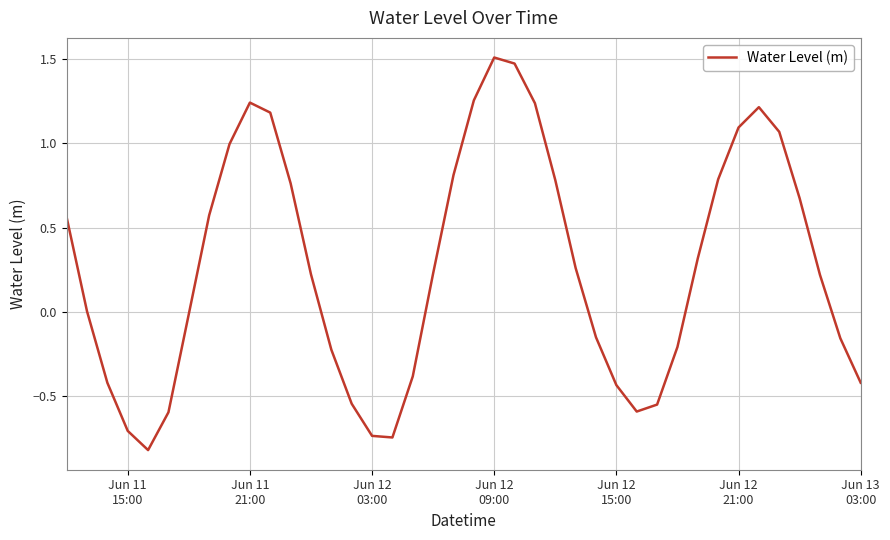

What is the minimum value shown in the chart?

-0.8